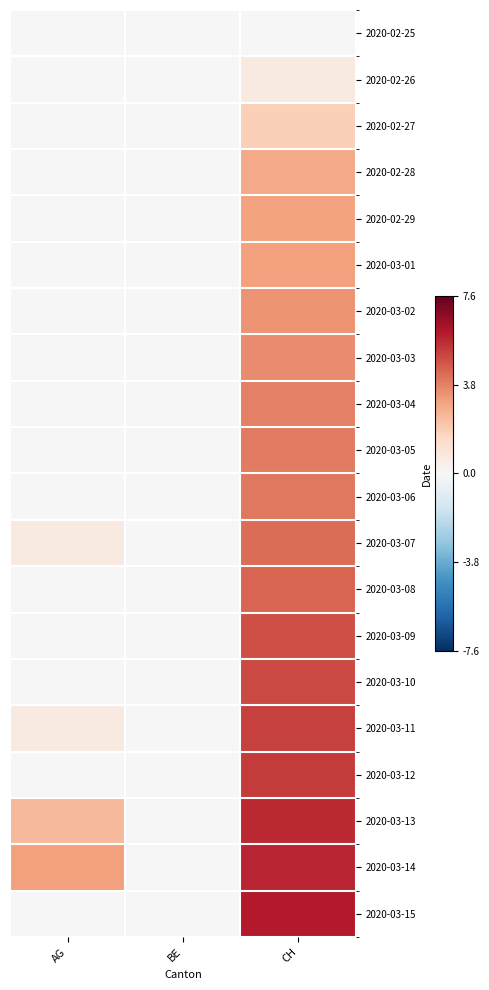

At how many categories does at least one series exceed 3?

2